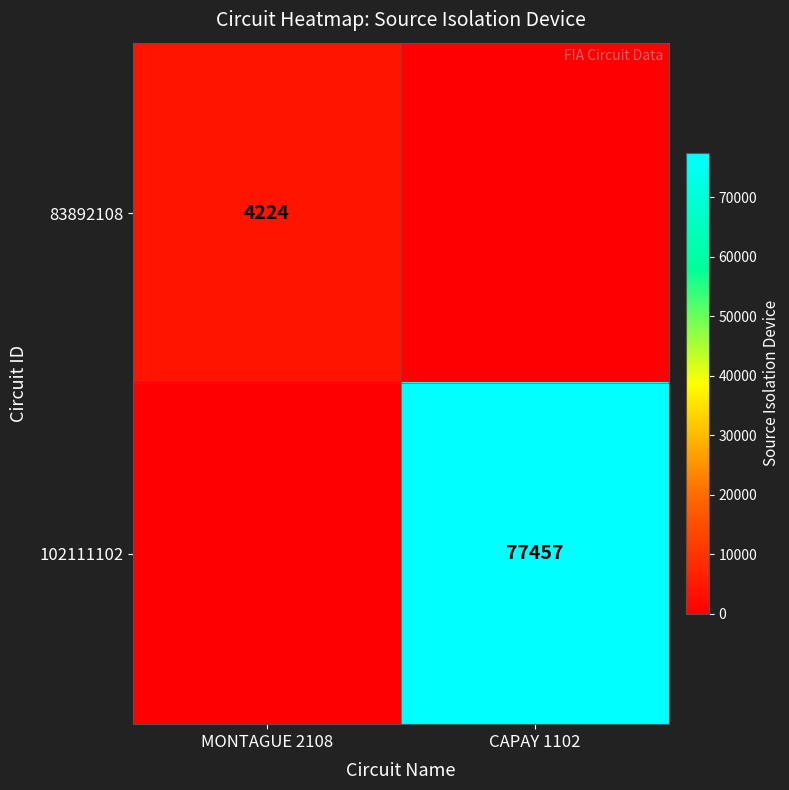

Is it true that 83892108 equals 7390 at MONTAGUE 2108?

False